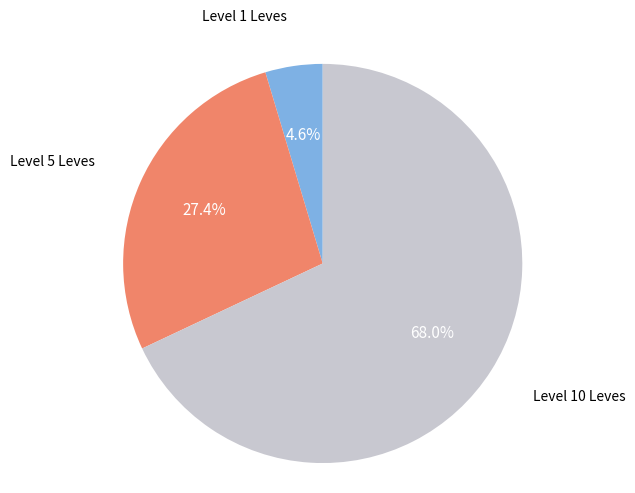

What is the ratio of the value at Level 5 Leves to the value at Level 10 Leves?

0.4